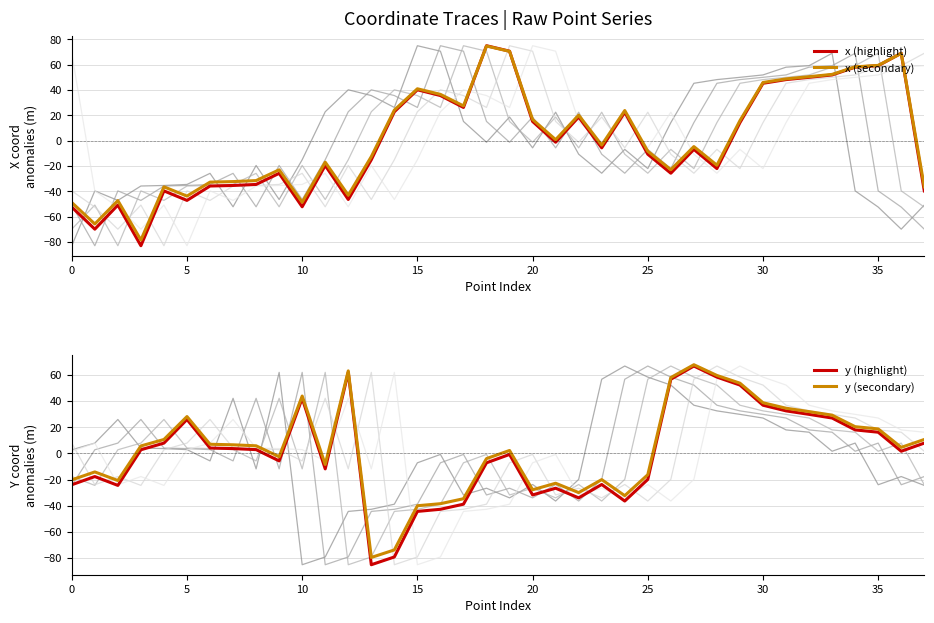

What is the label of the 4th point from the left?

15